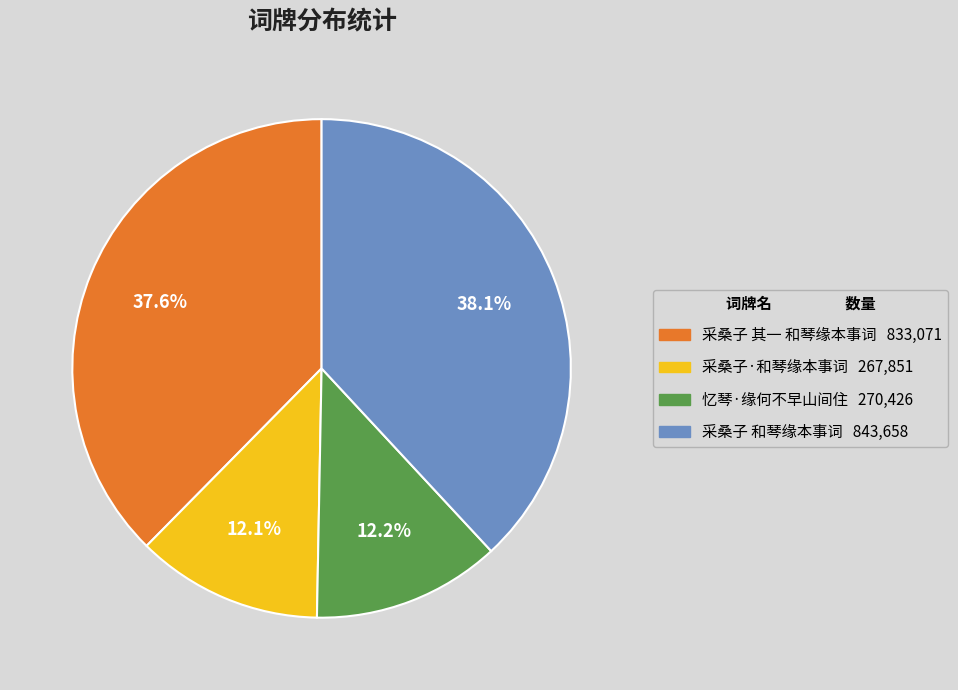

Approximately how many times larger is the value at 采桑子 其一 和琴缘本事词 compared to 采桑子 和琴缘本事词?

1.0